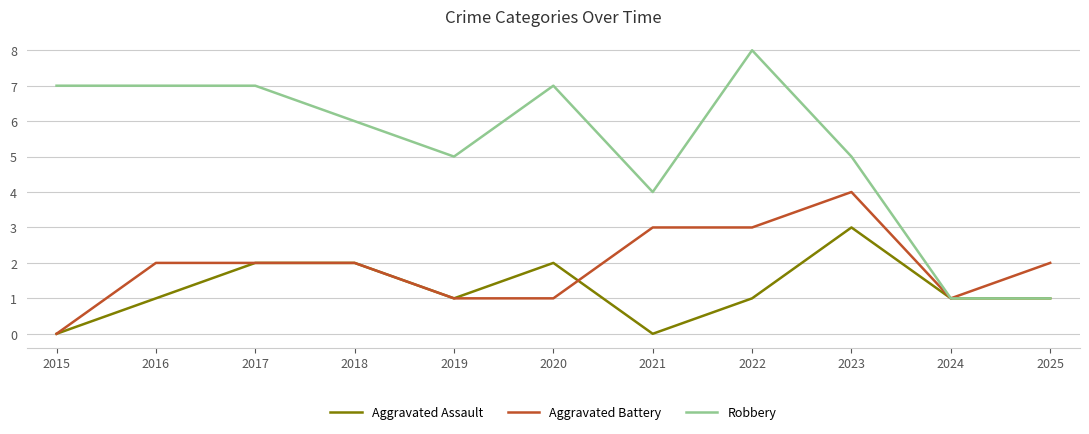

Which series has the widest spread of values?

Robbery